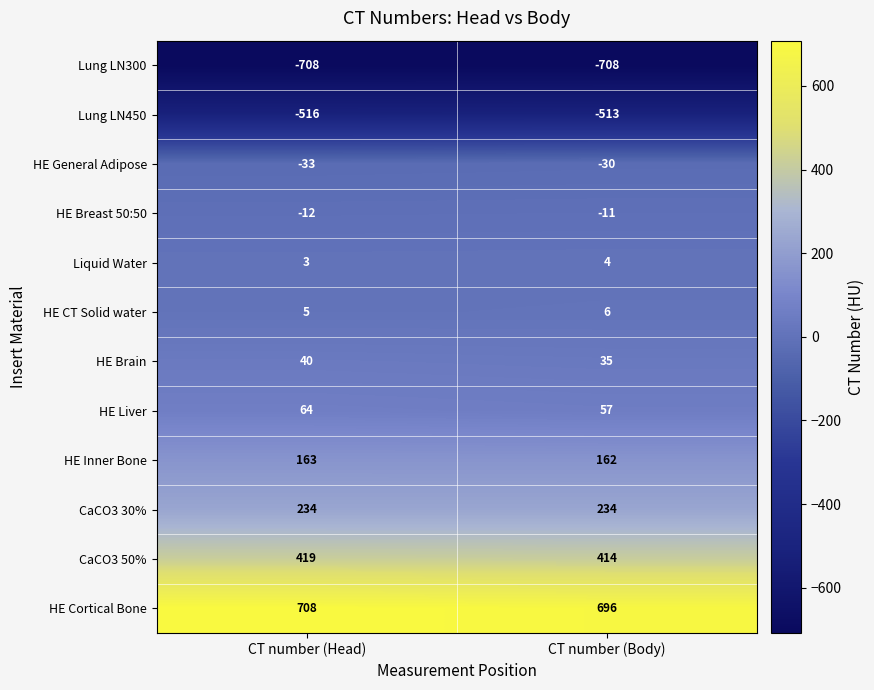

How many data points does each series have?

2